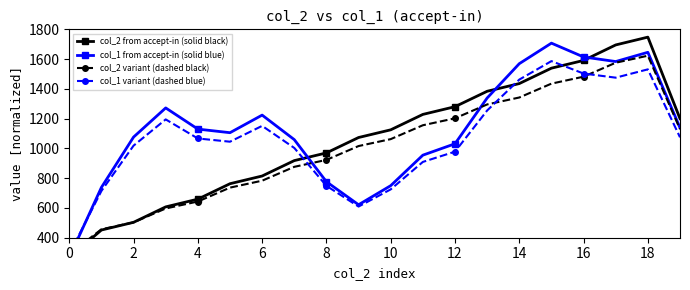

What is the value of the col_1 from accept-in (solid blue) point at the 7th from the left?

1223.8